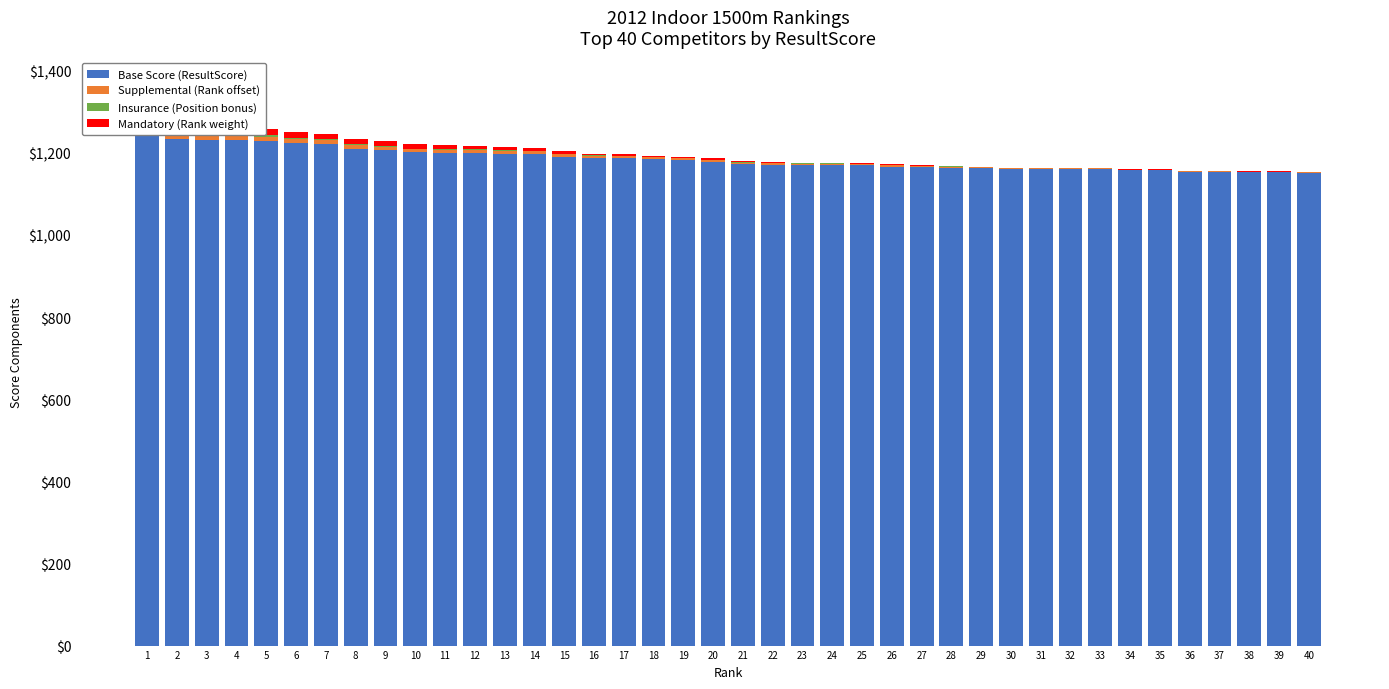

What is the sum of the Supplemental (Rank offset) values at 25 and 26?

6